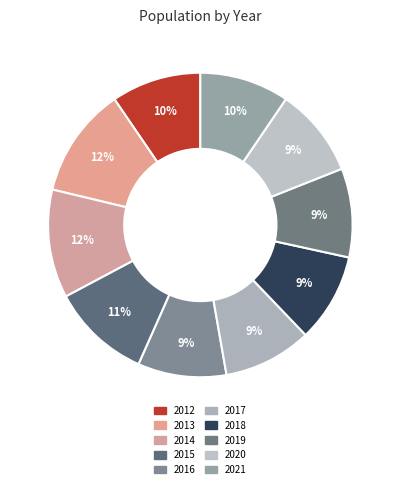

To the nearest percent, what portion does 2014 represent?

12%